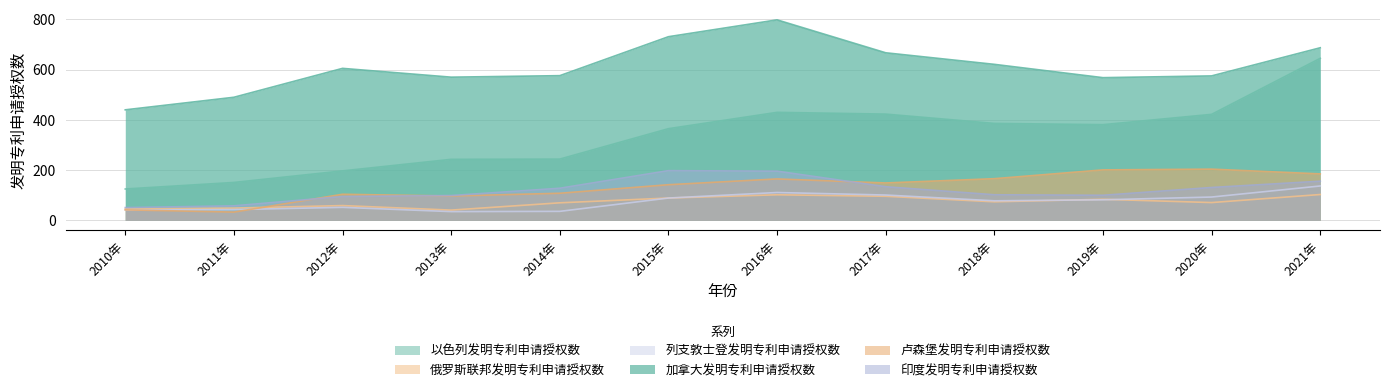

What is the greatest value displayed?

798